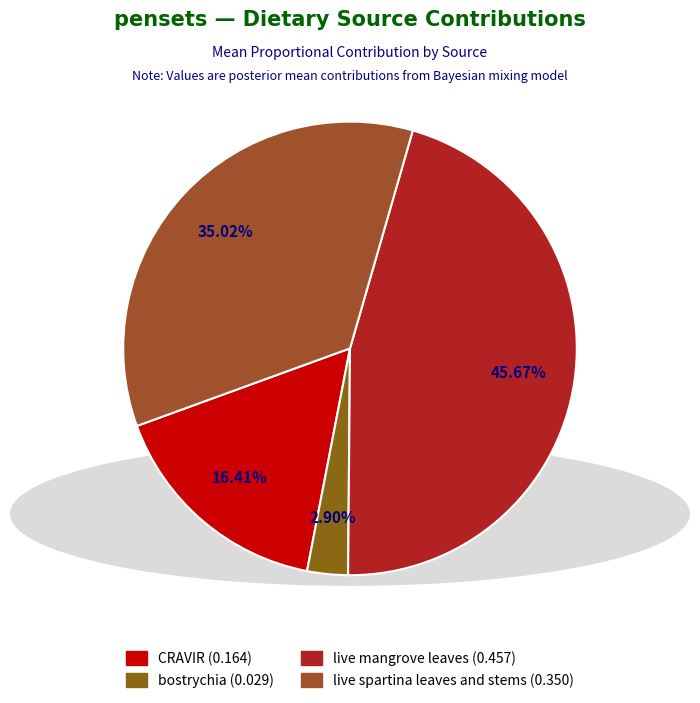

To the nearest percent, what percentage of the pie is live spartina leaves and stems?

35%